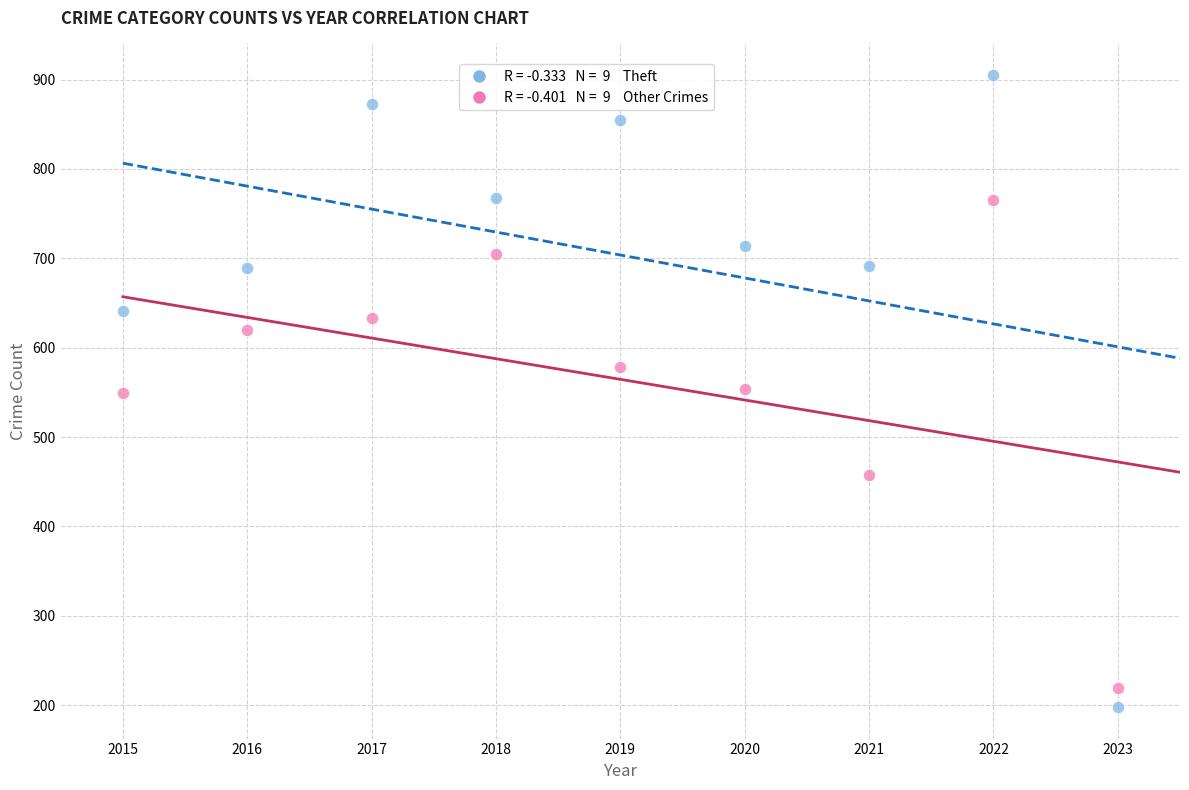

Across all data points, what is the range of Y values (max minus min)?

707